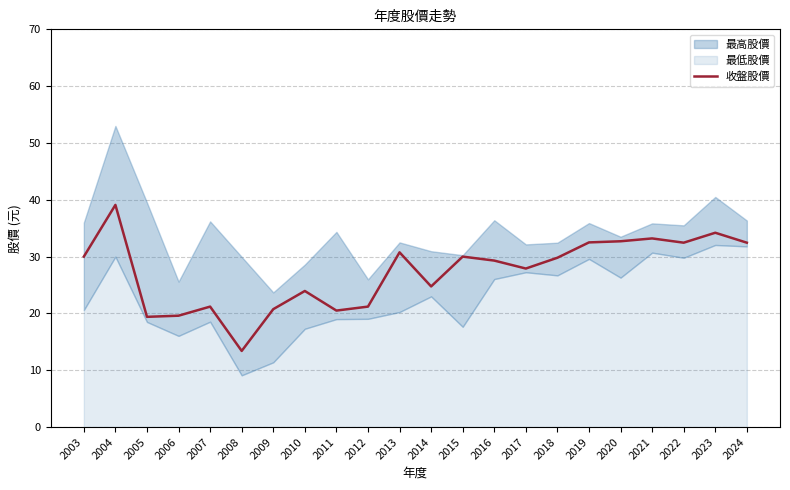

Reading right to left, extract all data points from this chart.

32.5	34.2	32.5	33.2	32.7	32.5	29.8	27.9	29.3	30.0	24.8	30.8	21.2	20.5	23.9	20.8	13.4	21.2	19.6	19.4	39.1	30.0